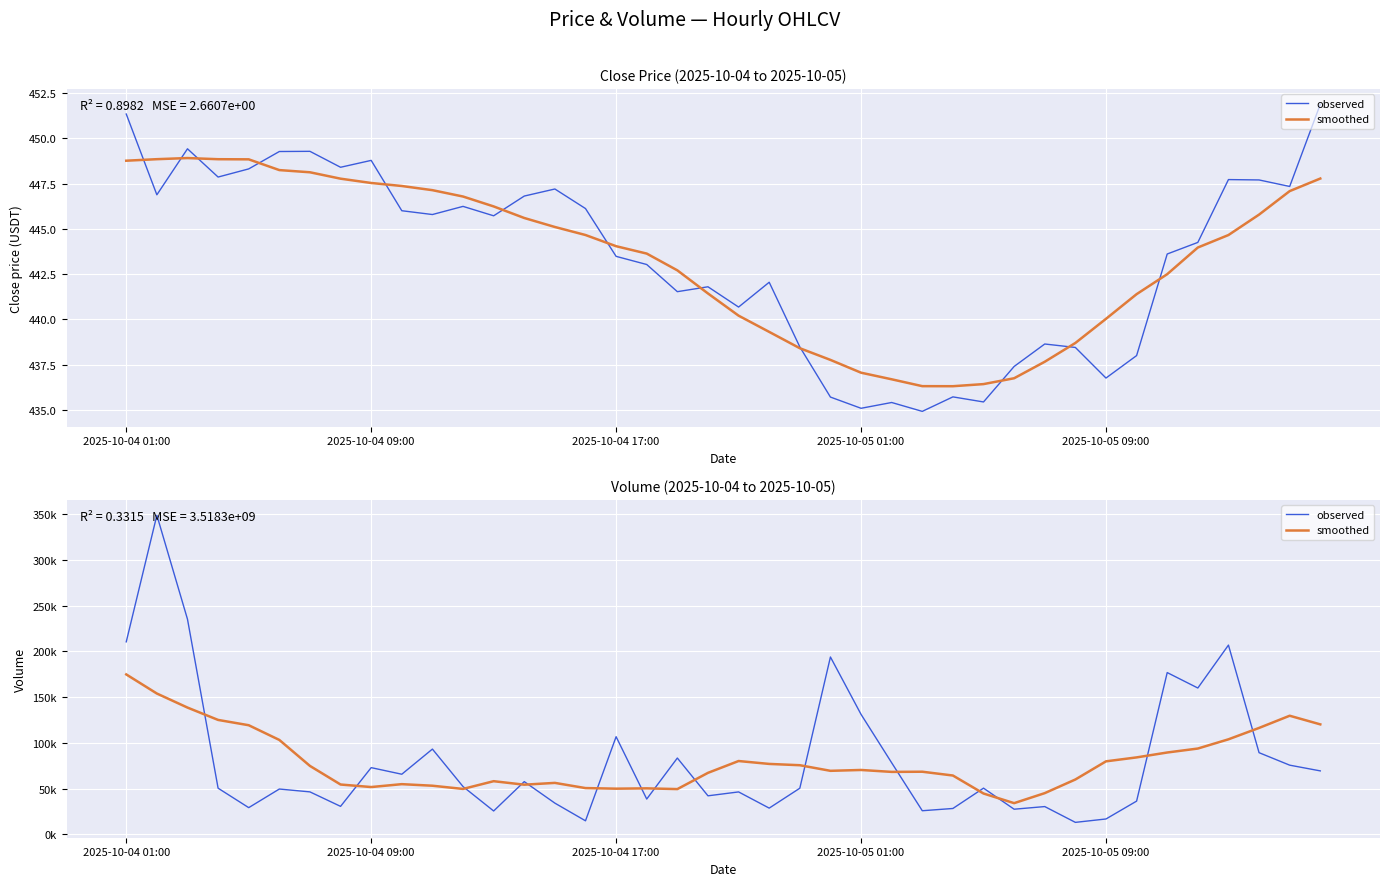

True or false: observed has a value of 75969.0 at 5.

False